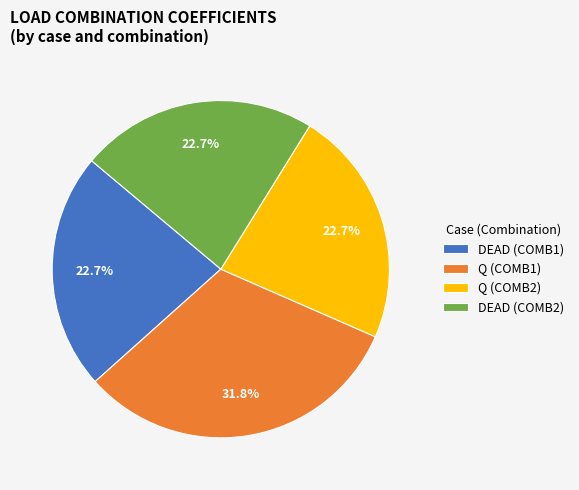

Which slice is the largest?

Q (COMB1)